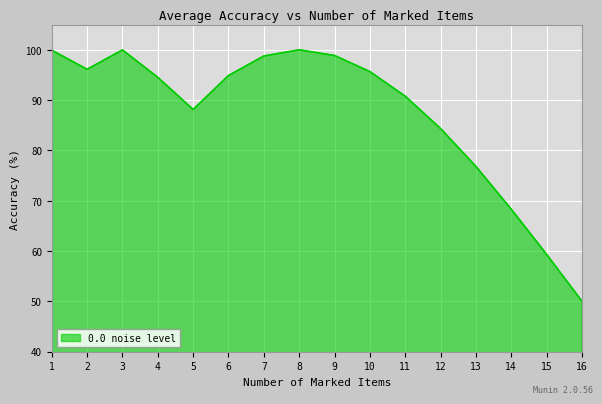

What is the sum of all values?

1396.6